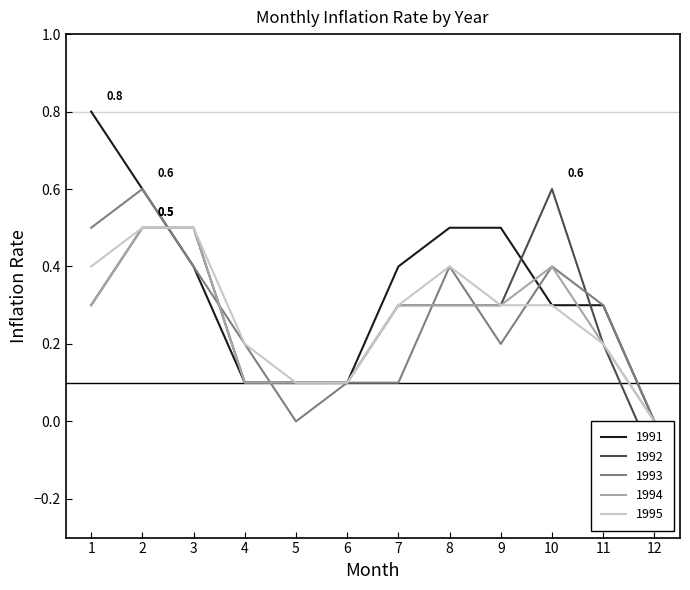

List the labels in order of 1995 value, largest first.

2, 3, 1, 8, 7, 9, 10, 4, 11, 5, 6, 12